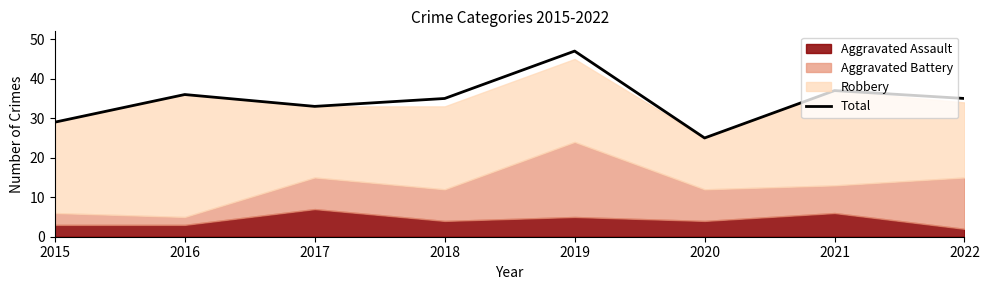

At which label is the value closest to 36?

2016